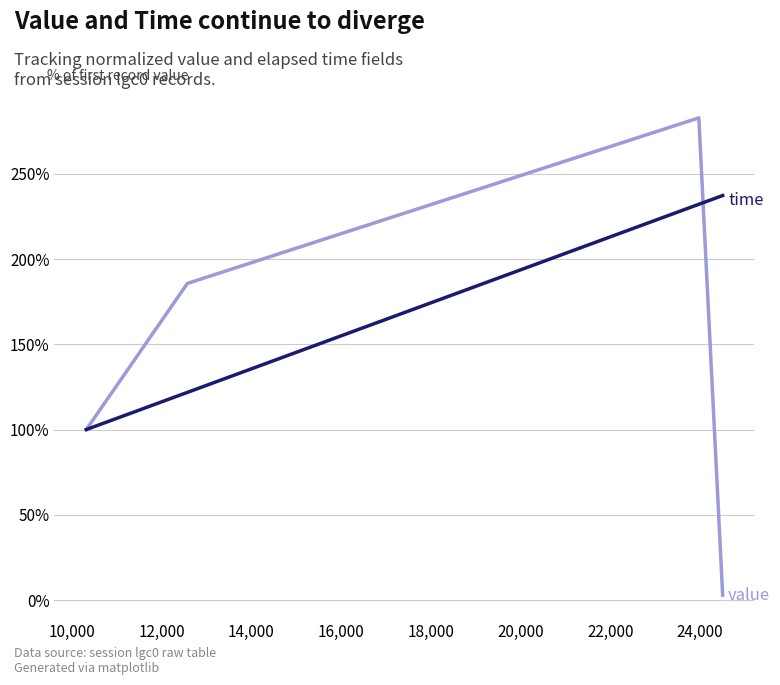

What is the greatest value displayed?

282.9